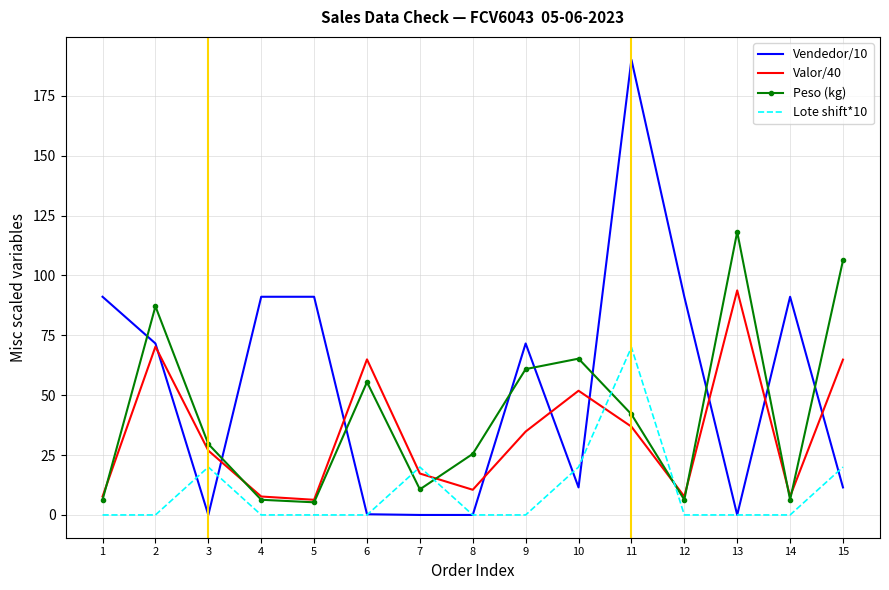

Rank the series by their maximum value, from lowest to highest.

Lote shift*10, Valor/40, Peso (kg), Vendedor/10